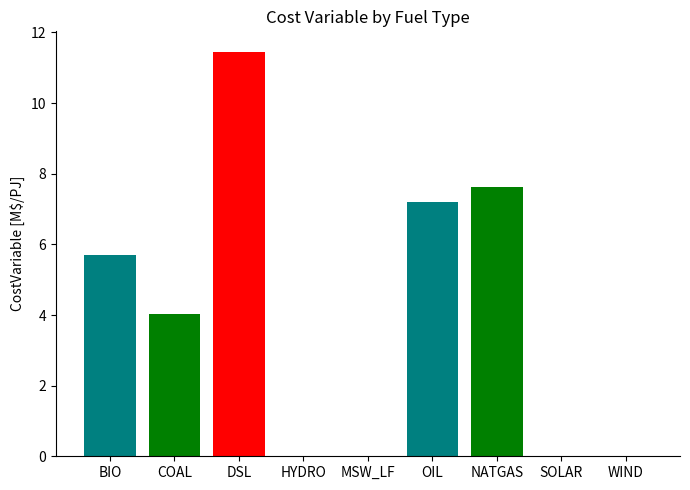

Approximately how many times larger is the value at BIO compared to NATGAS?

0.7